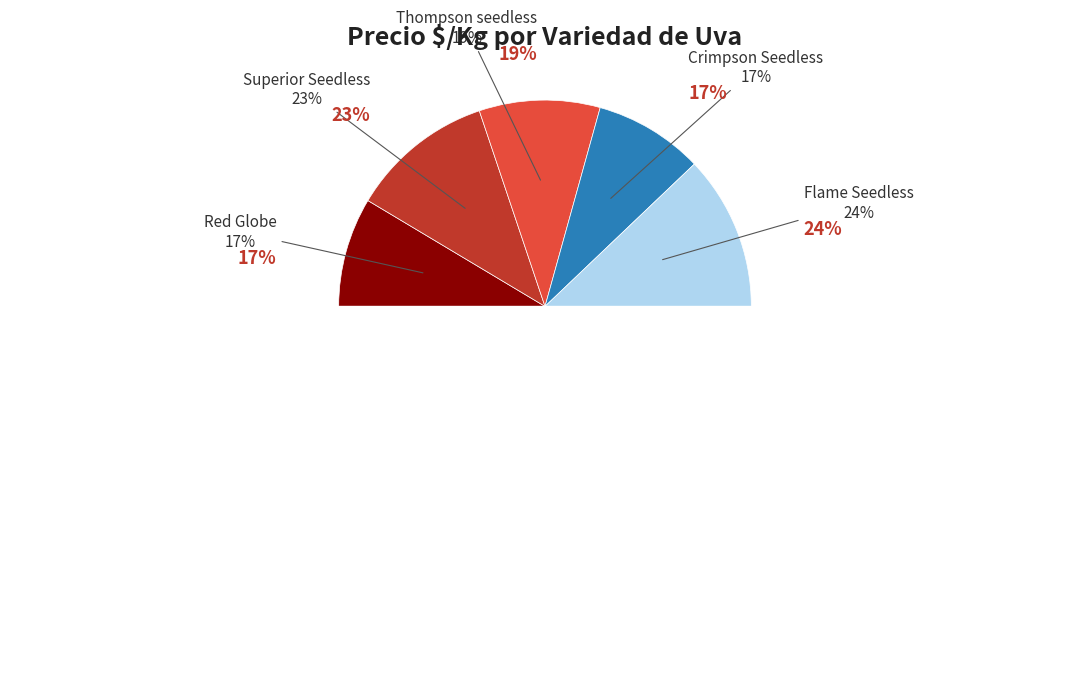

Does Superior Seedless represent more than half of the total?

No